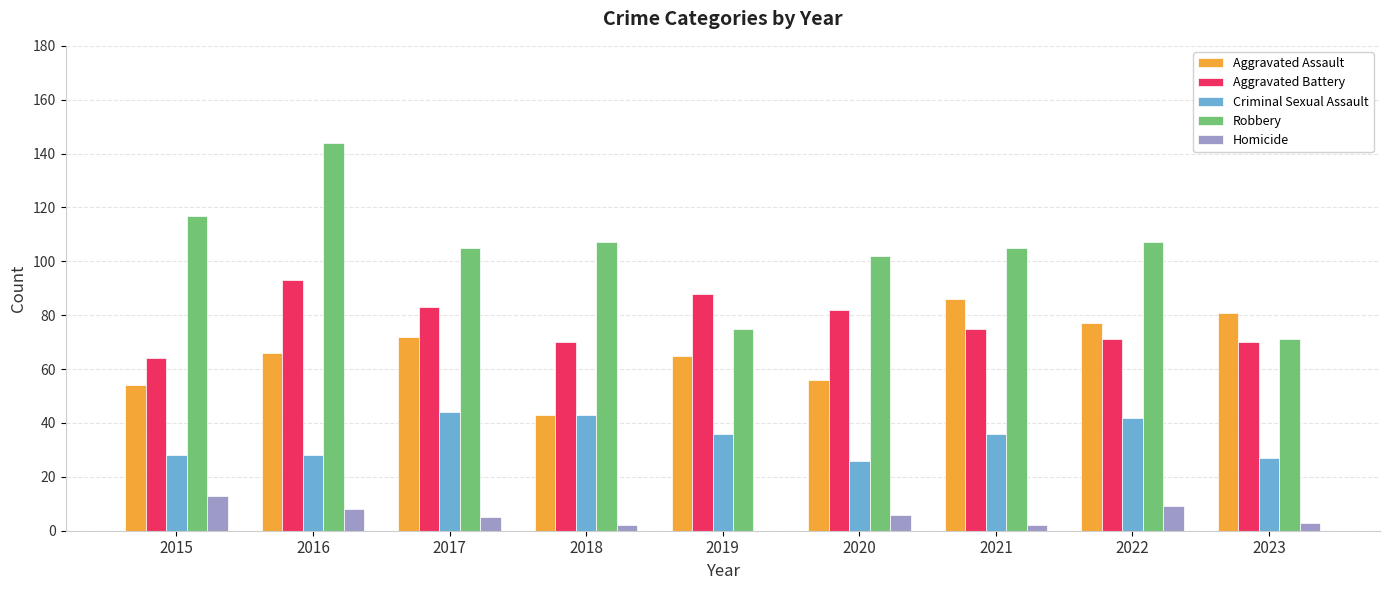

Reading left to right, list all the values displayed in this chart.

Aggravated Assault: 2015=54	2016=66	2017=72	2018=43	2019=65	2020=56	2021=86	2022=77	2023=81
Aggravated Battery: 2015=64	2016=93	2017=83	2018=70	2019=88	2020=82	2021=75	2022=71	2023=70
Criminal Sexual Assault: 2015=28	2016=28	2017=44	2018=43	2019=36	2020=26	2021=36	2022=42	2023=27
Robbery: 2015=117	2016=144	2017=105	2018=107	2019=75	2020=102	2021=105	2022=107	2023=71
Homicide: 2015=13	2016=8	2017=5	2018=2	2019=0	2020=6	2021=2	2022=9	2023=3